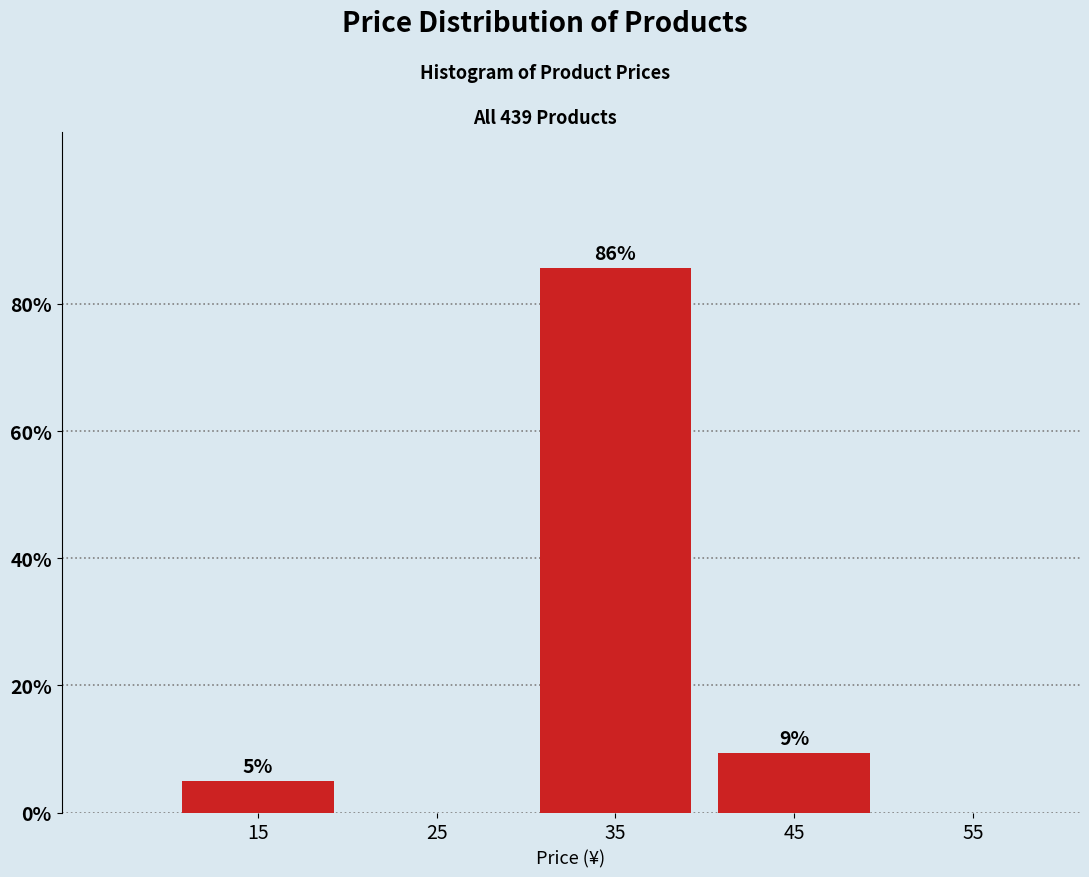

What is the greatest value displayed?

85.6